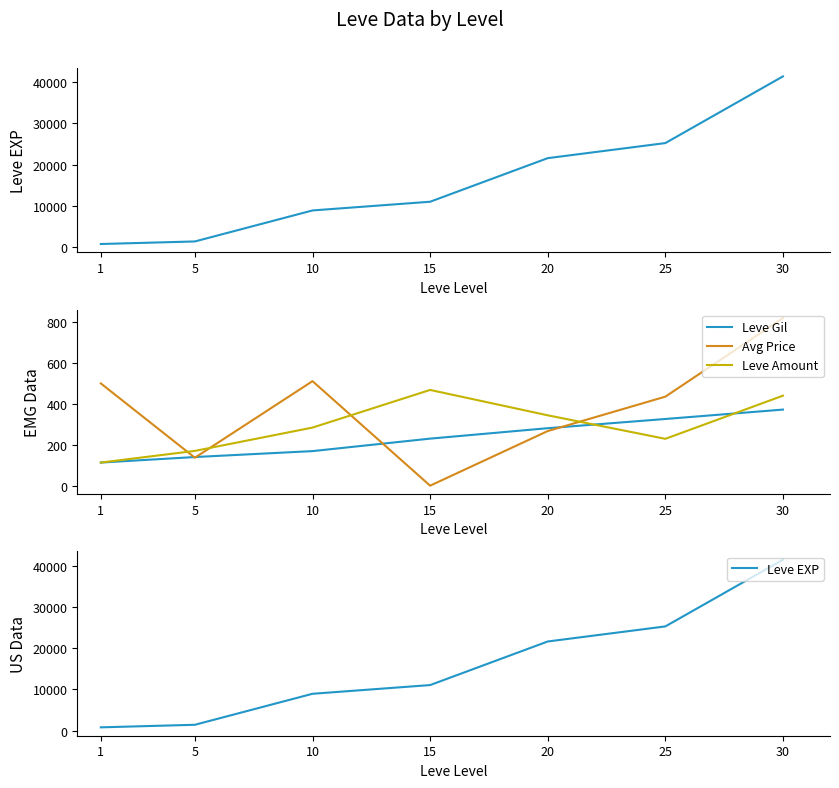

At which category is the sum across all series the highest?

30